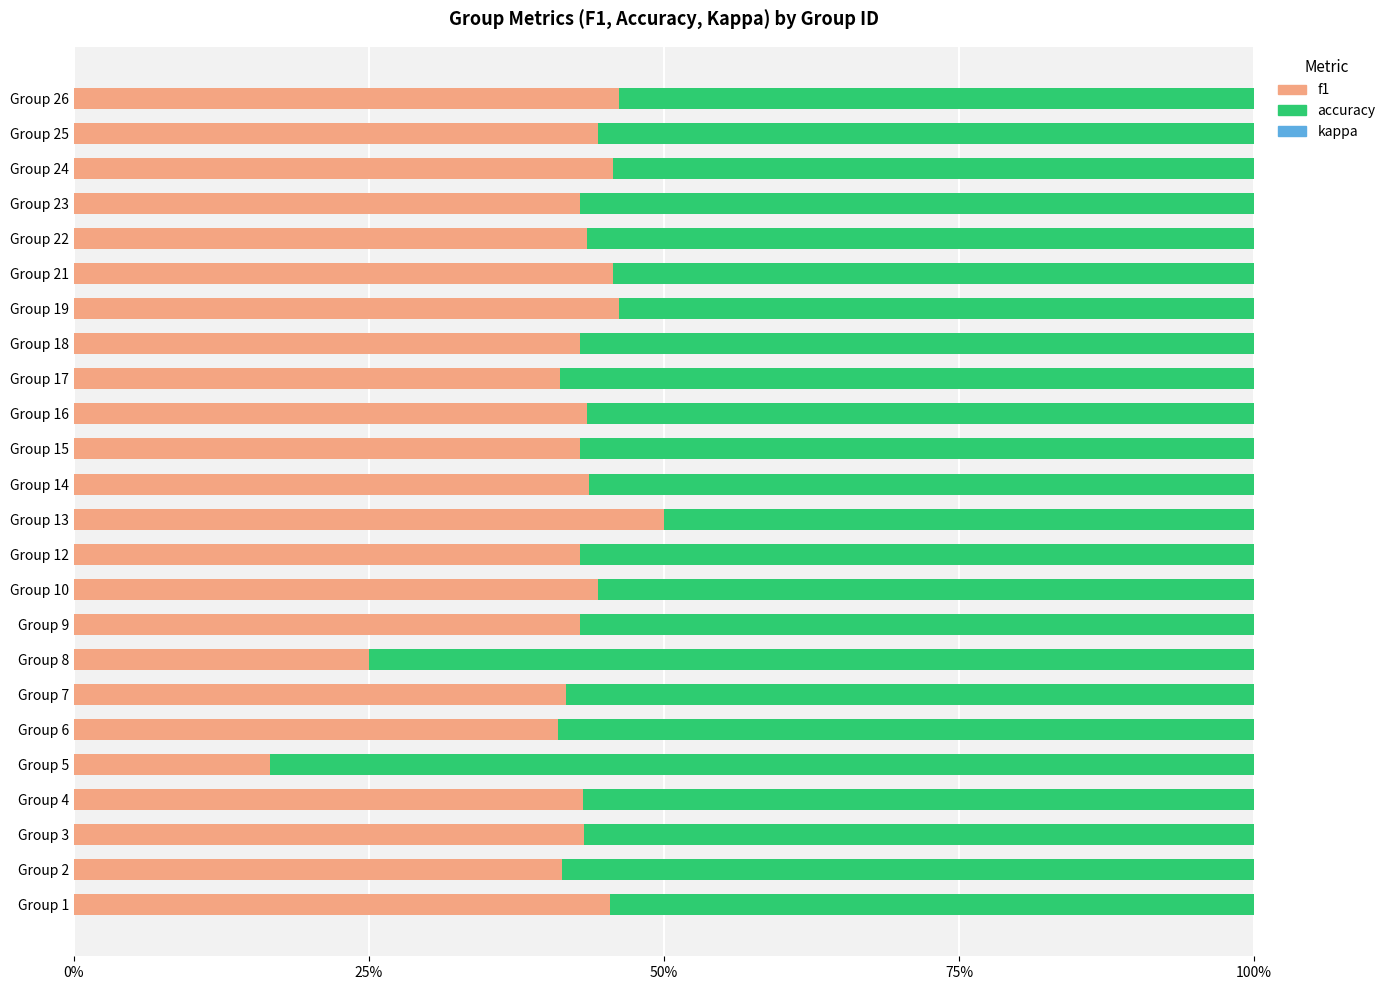

What are all the series names shown in the legend?

f1, accuracy, kappa